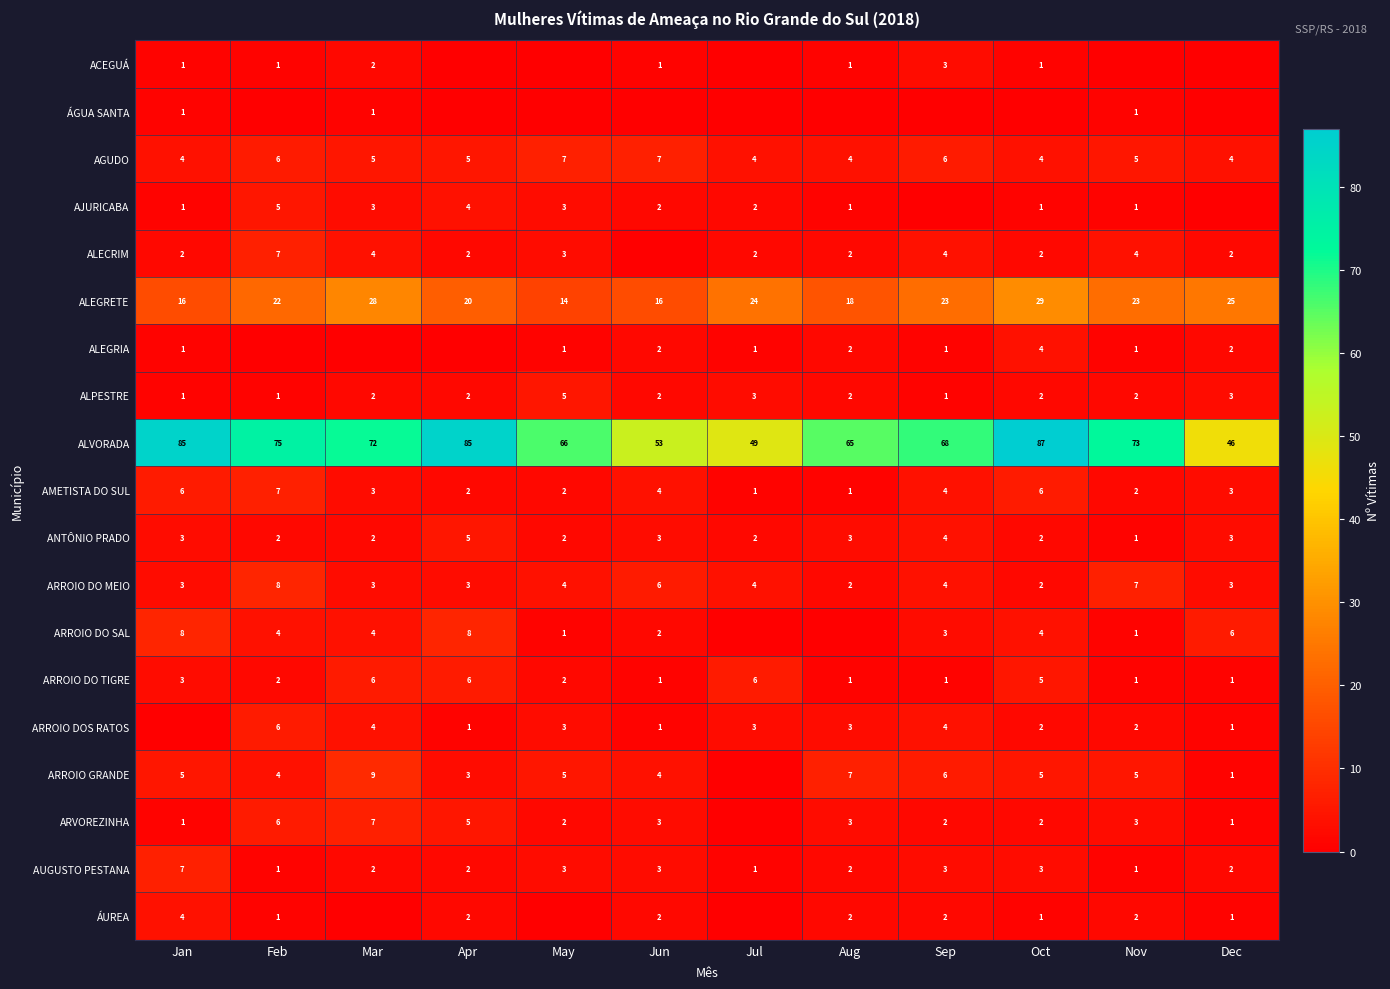

At how many categories does at least one series exceed 35?

12